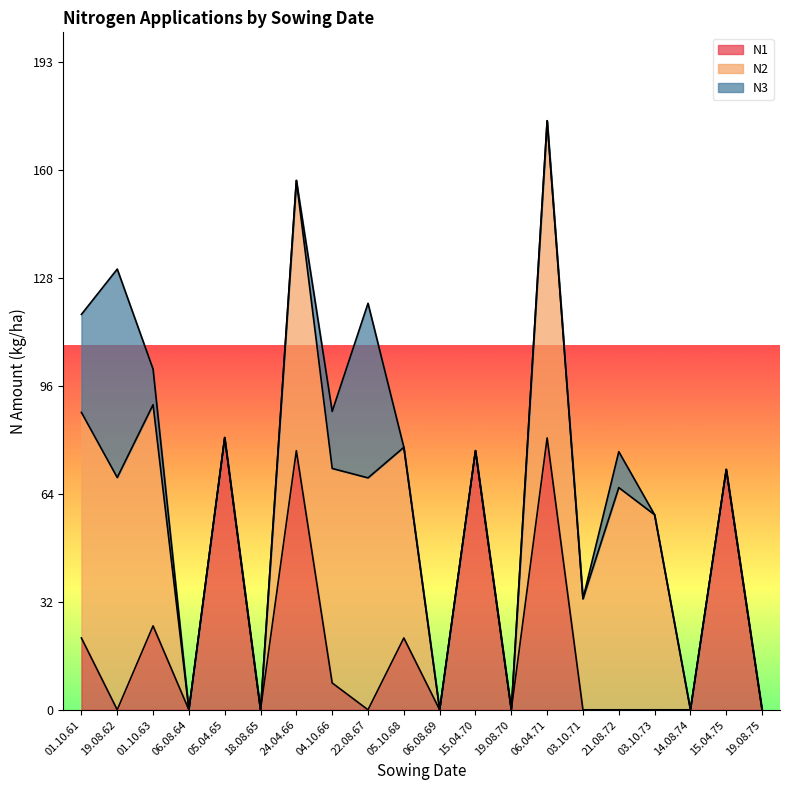

Which series has the widest spread of values?

N2